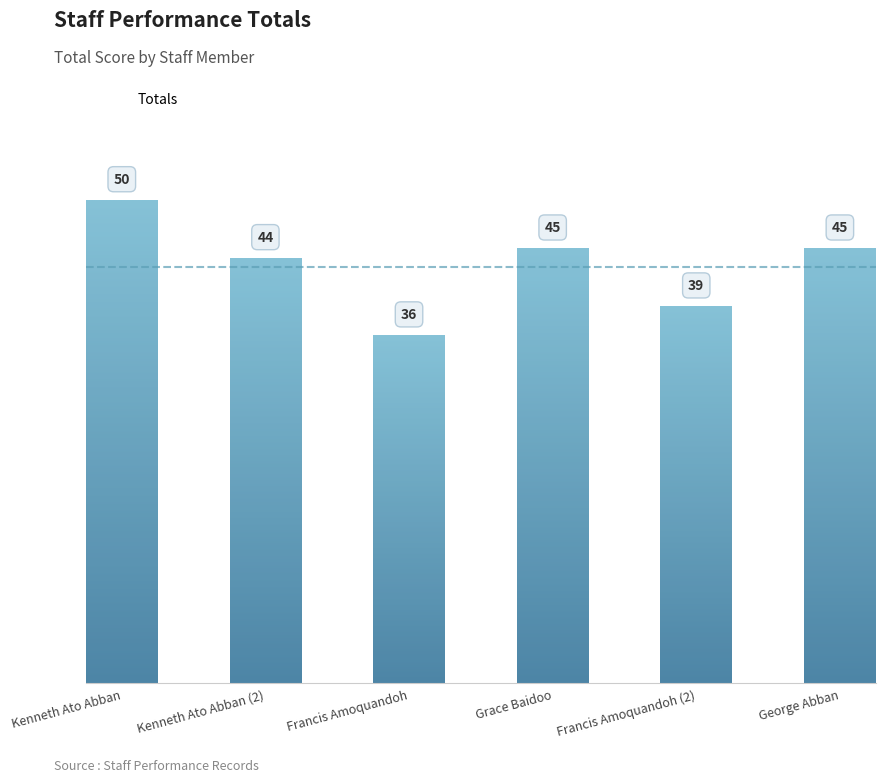

What is the change in value from Francis Amoquandoh to Grace Baidoo?

+9